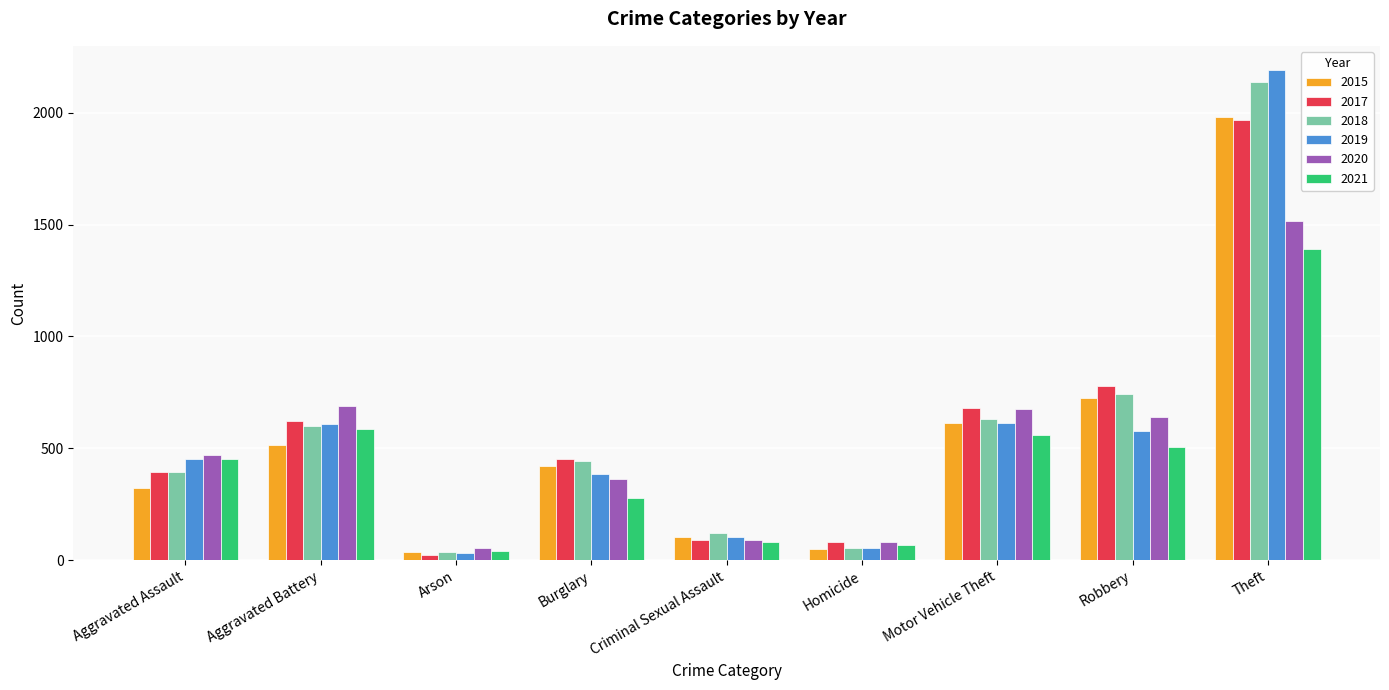

Which label corresponds to the smallest value in the chart?

Arson